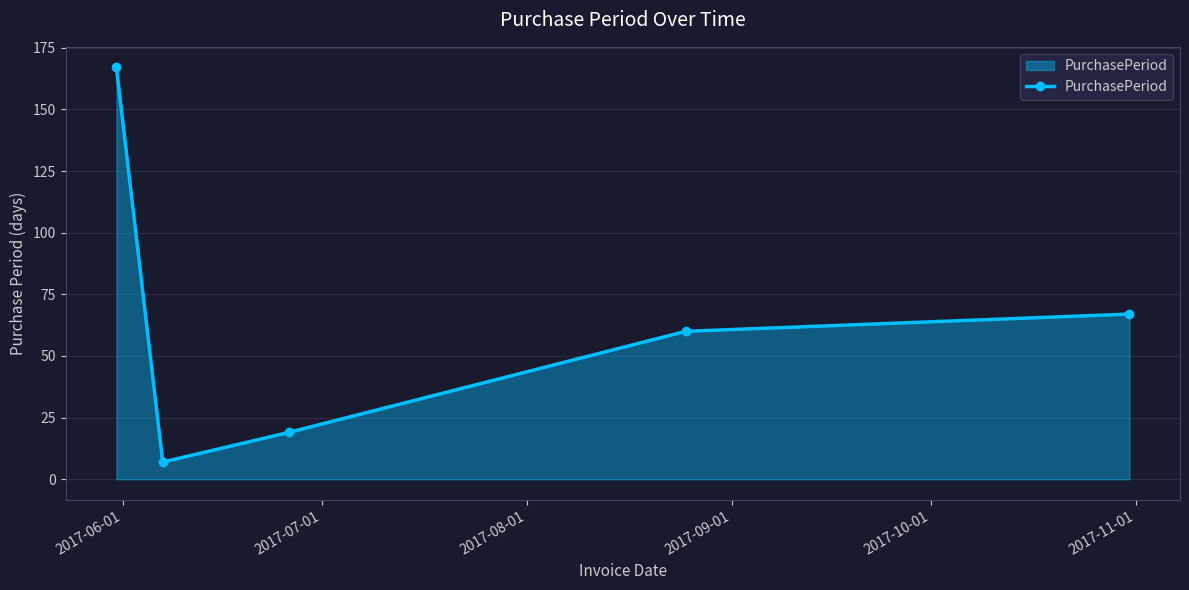

How many interior local valleys (lower than both neighbors) does the data have?

1